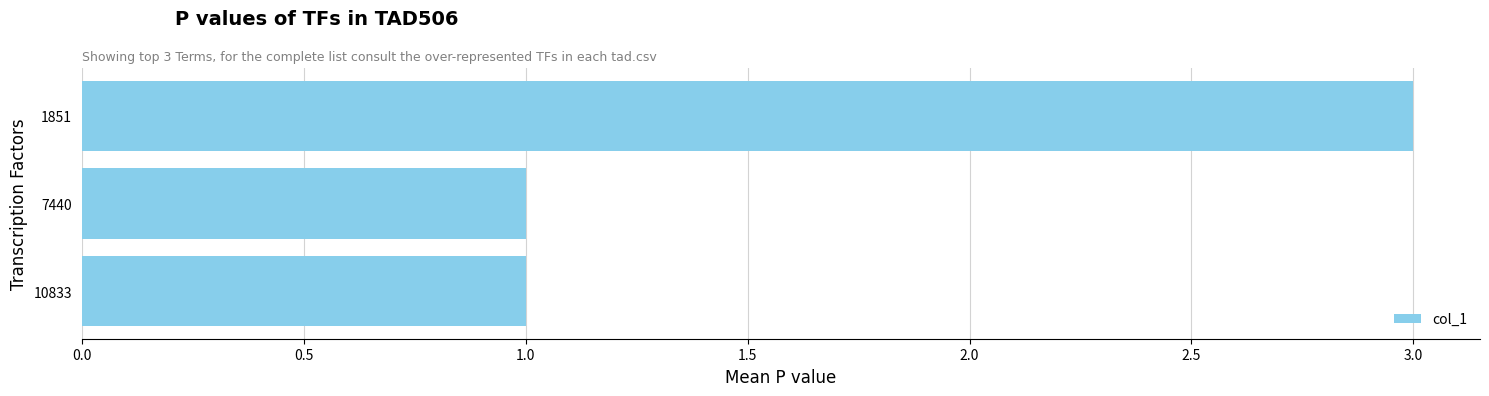

The value at 1851 is 2. True or false?

False